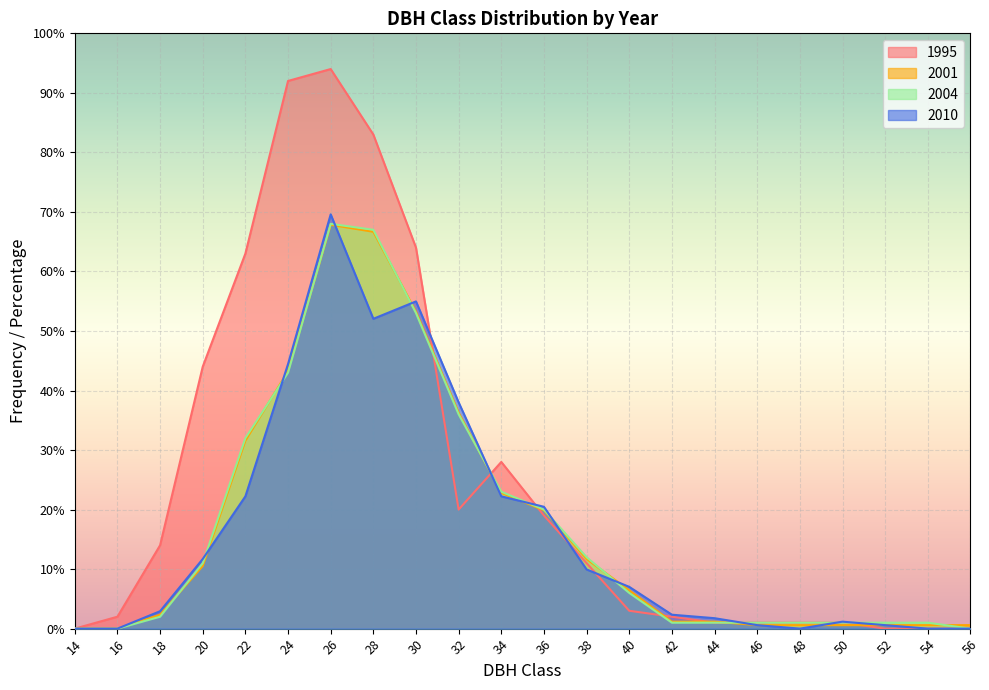

True or false: 1995 and 2010 cross at least once.

True